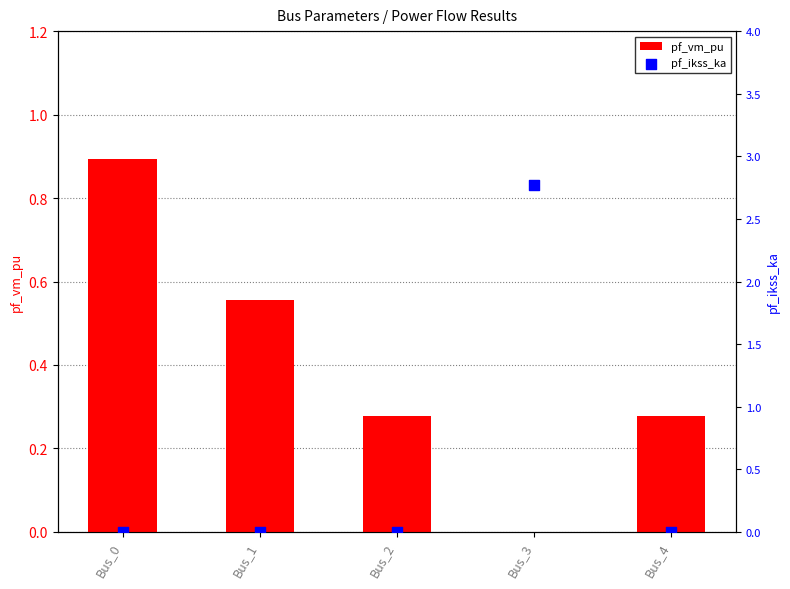

What is the total value across all series at Bus_1?

0.6